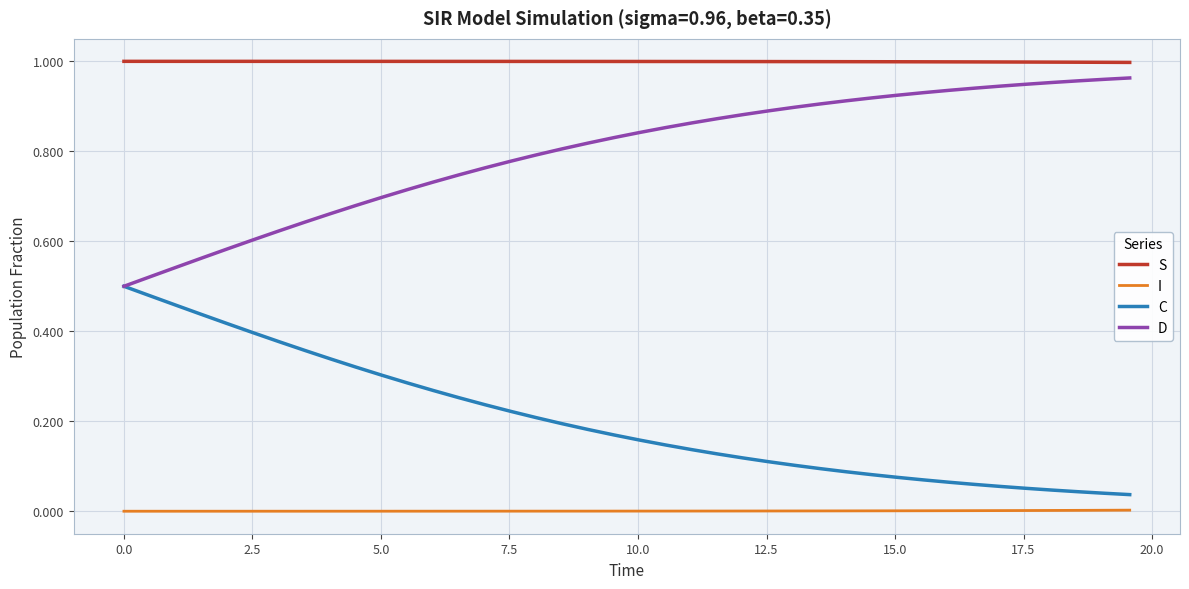

Which series has the largest total across all categories?

S